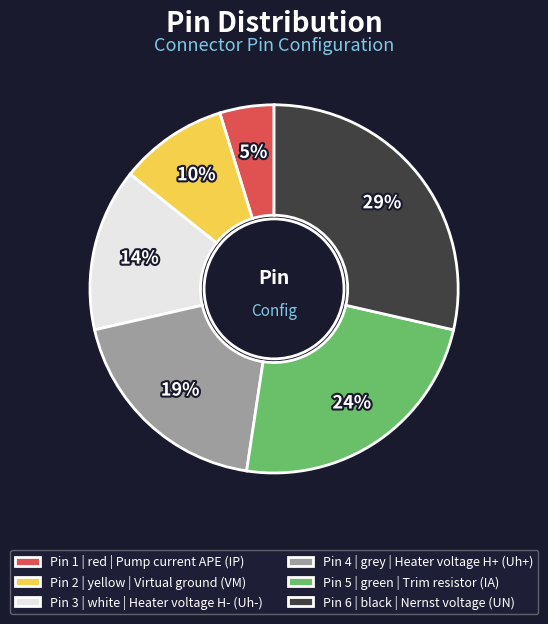

Between Pin 6 | black | Nernst voltage (UN) and Pin 1 | red | Pump current APE (IP), which is larger?

Pin 6 | black | Nernst voltage (UN)